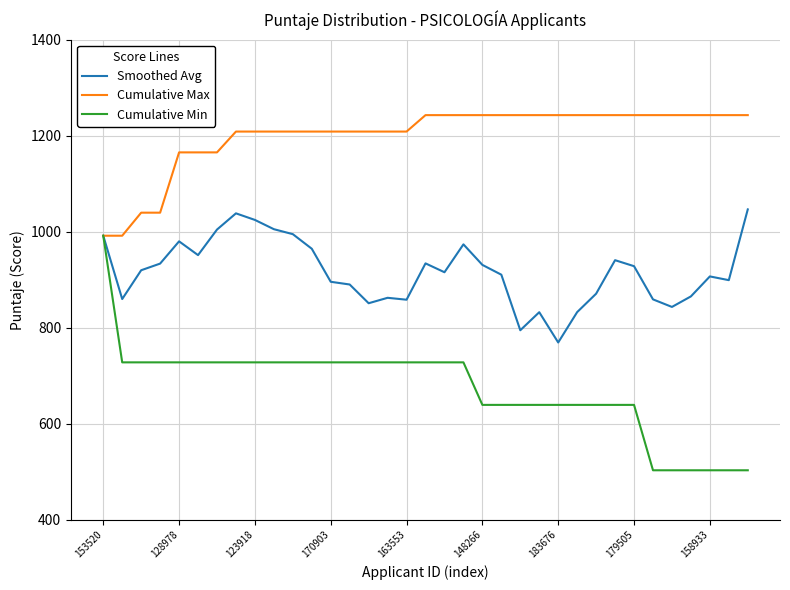

Which series has the largest range (max minus min)?

Cumulative Min